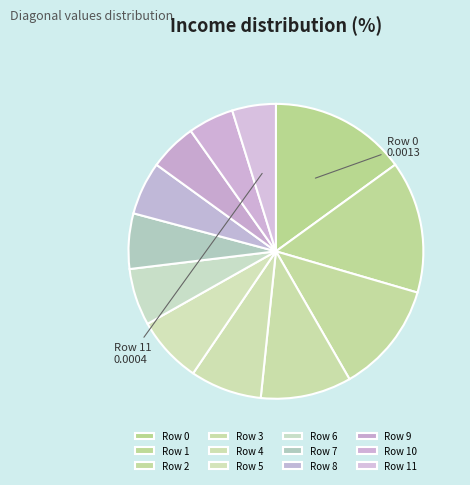

How many slices are in this pie chart?

12